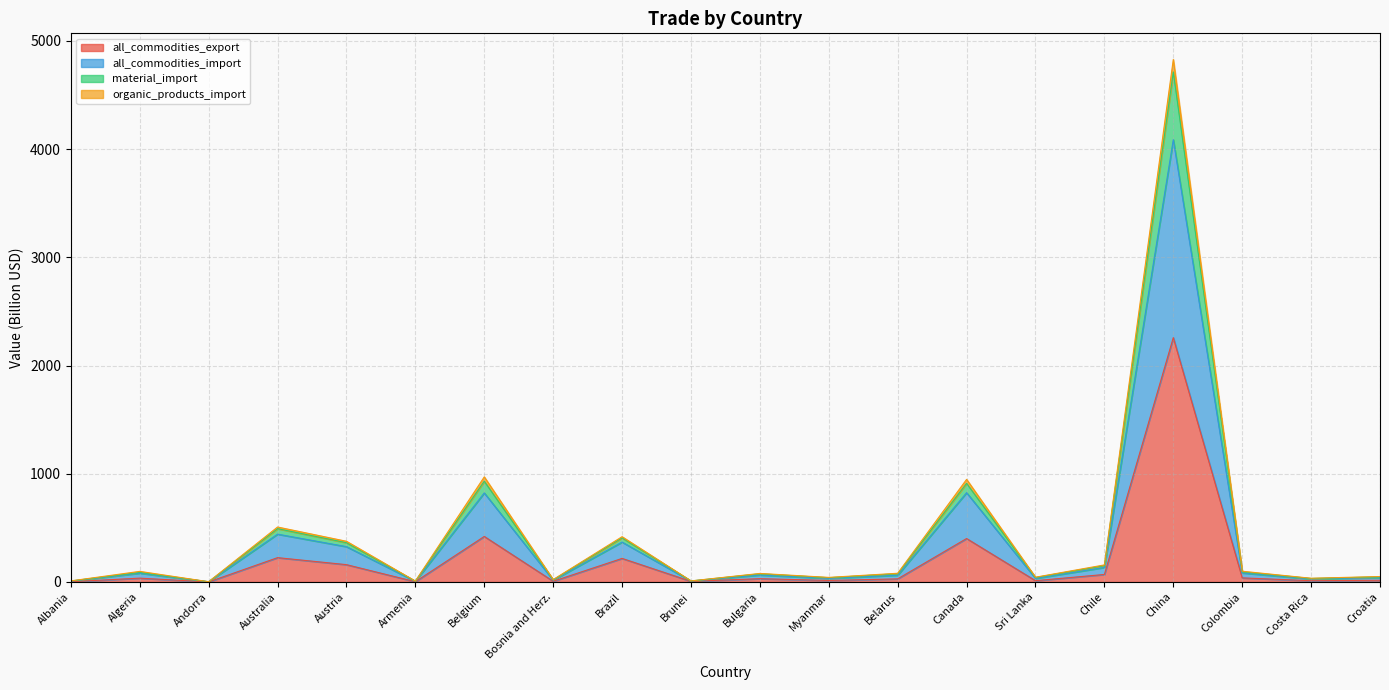

At which category is the sum across all series the highest?

China